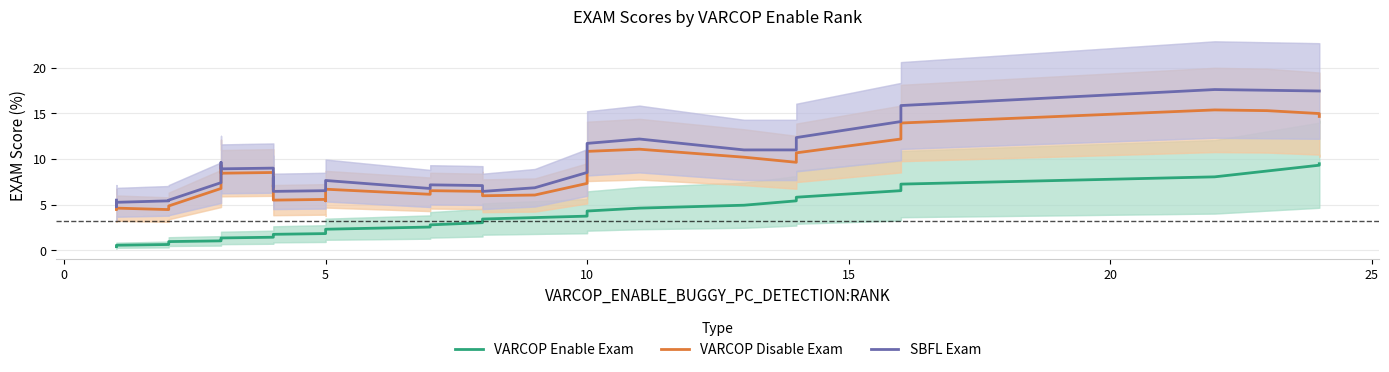

The value of VARCOP Disable Exam at 32 is 4.7. True or false?

False